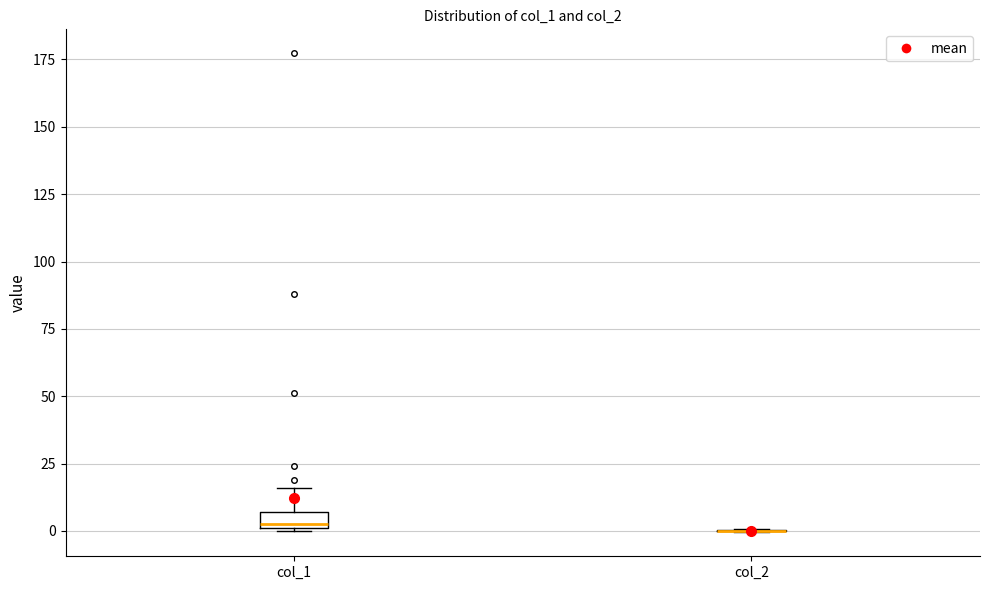

Where is the upper edge of the box for col_1 on the y-axis? The values are not printed on the chart, so give them approximately, as read against the axis.

5